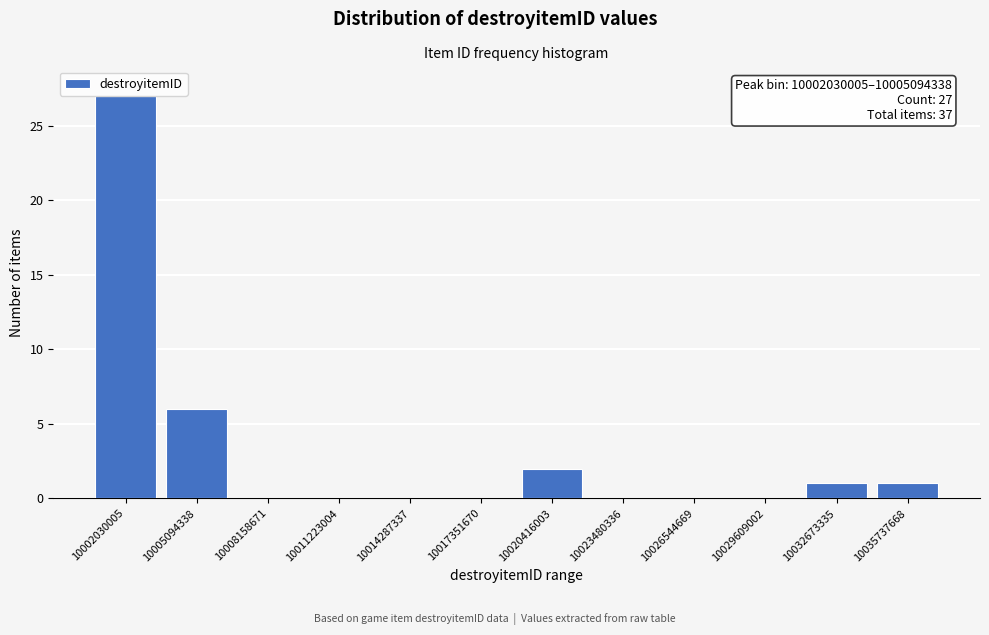

Reading right to left, transcribe all the data shown in this chart.

10035737668=1	10032673335=1	10029609002=0	10026544669=0	10023480336=0	10020416003=2	10017351670=0	10014287337=0	10011223004=0	10008158671=0	10005094338=6	10002030005=27